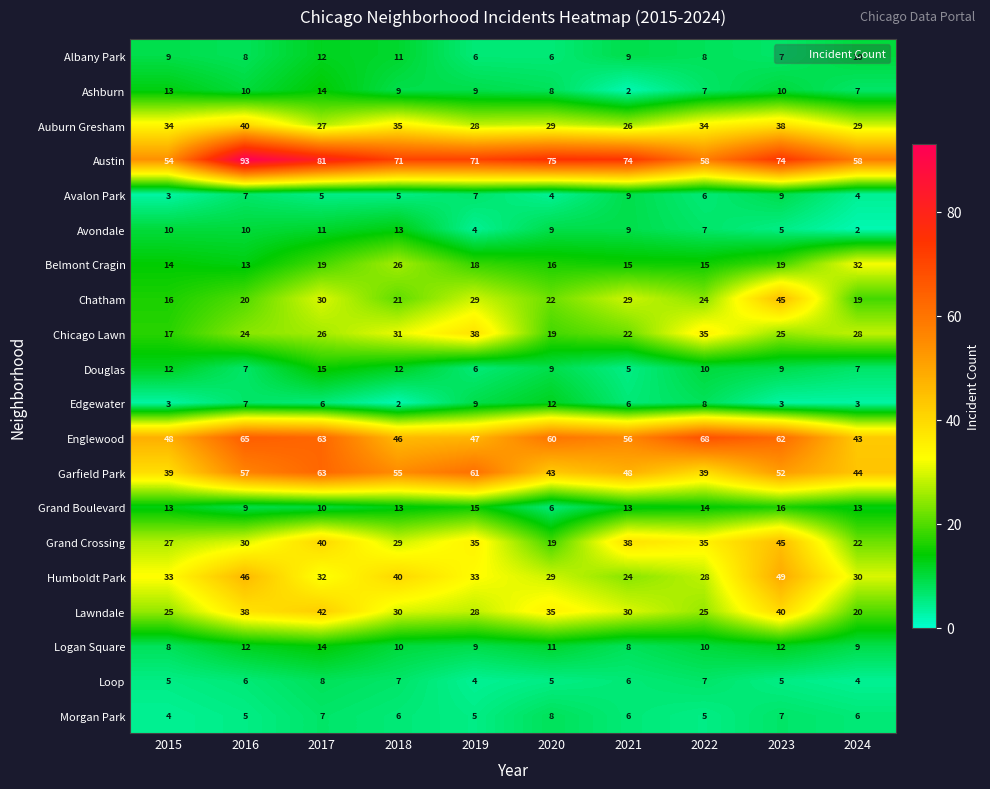

The Morgan Park series shows 3 at 2016. True or false?

False